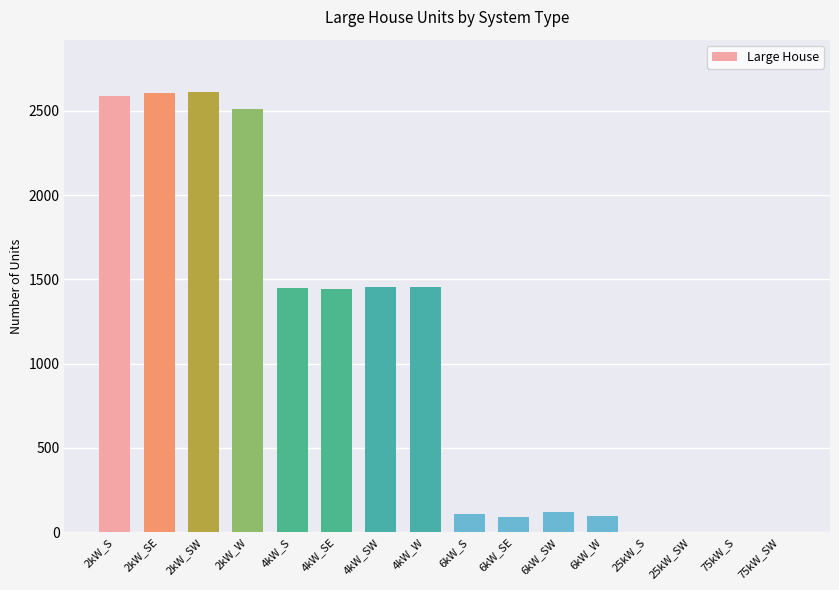

The value at 4kW_SW is 894. True or false?

False